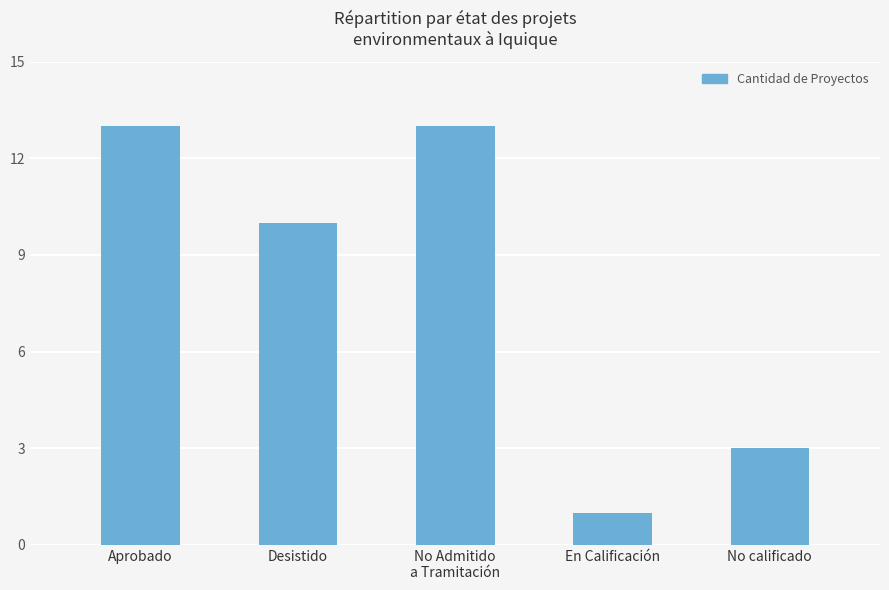

How many values are between 3 and 13?

4